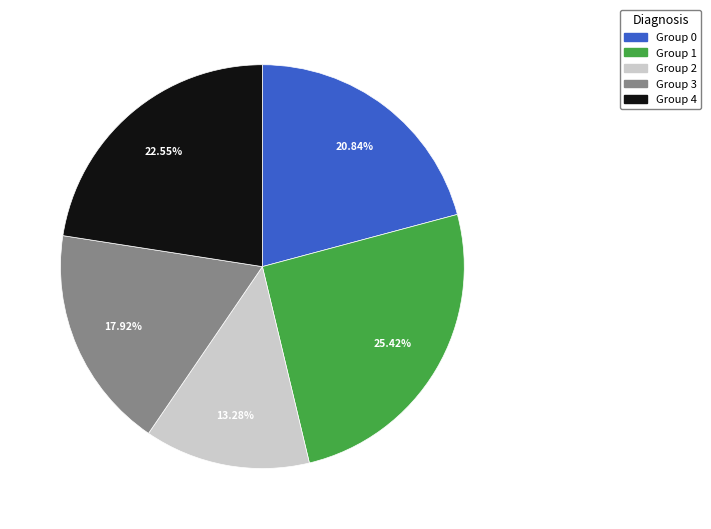

Which category has the smallest portion of the pie?

Group 2